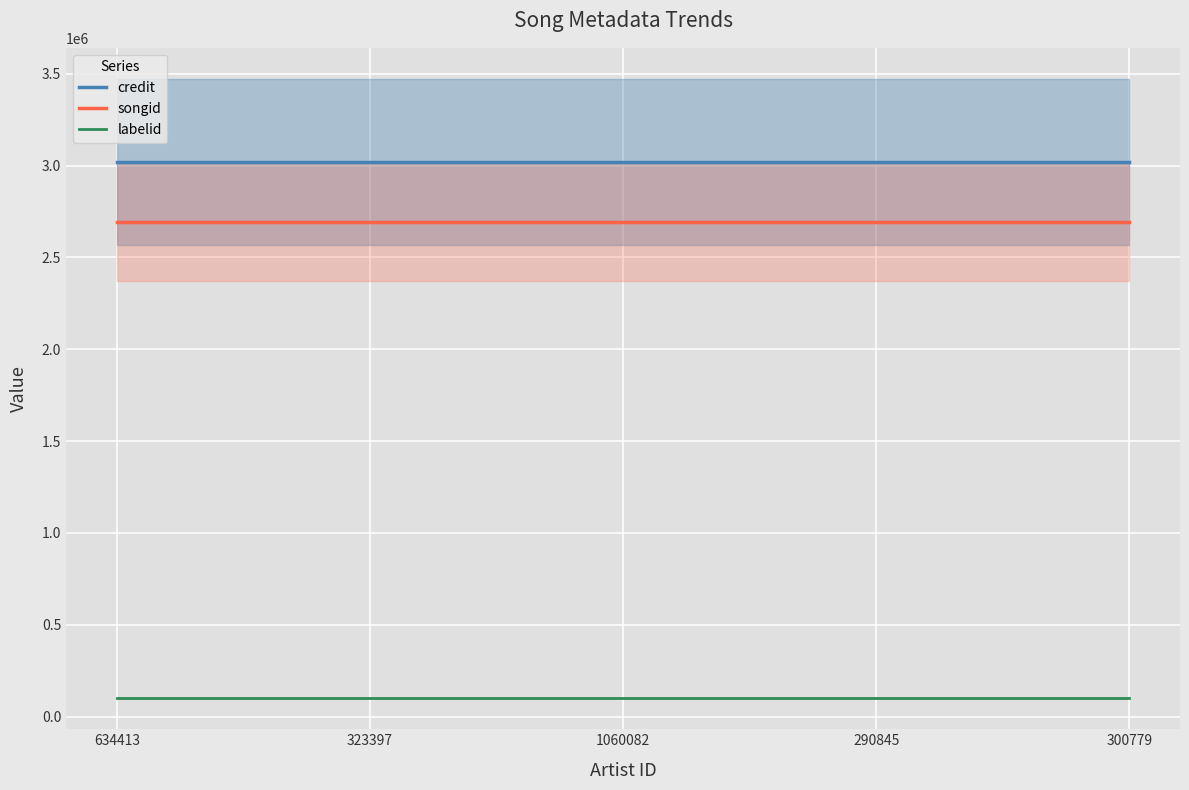

True or false: songid and labelid intersect in this chart.

False